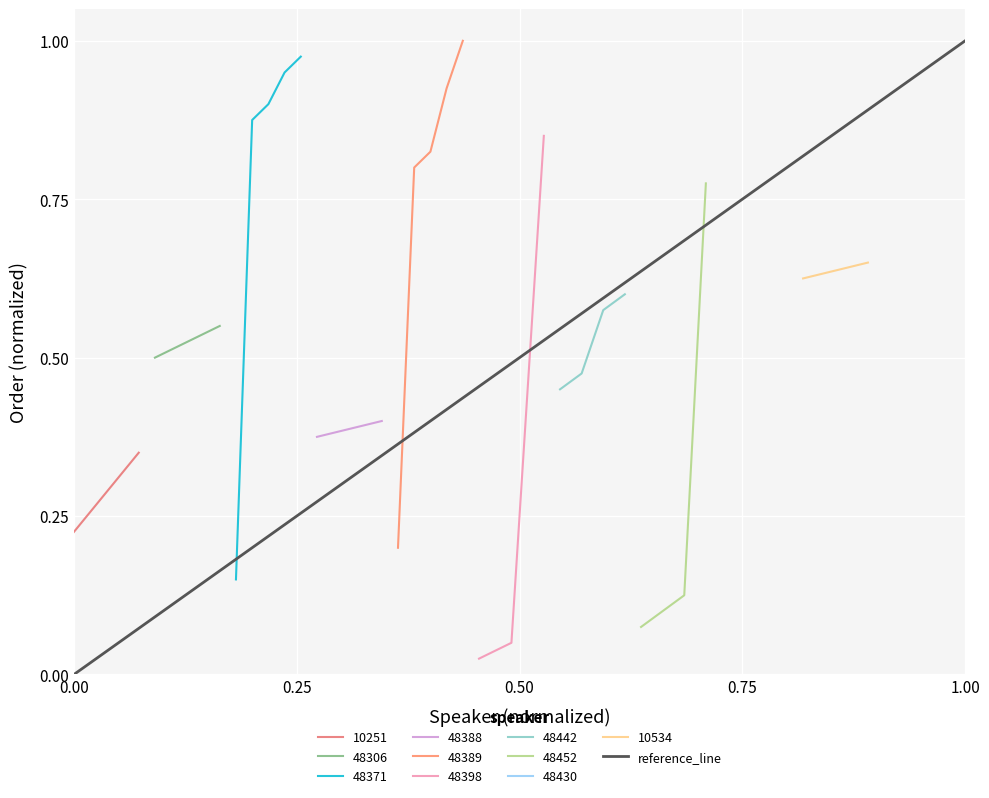

Rank the categories by value from lowest to highest.

0.00, 1.00